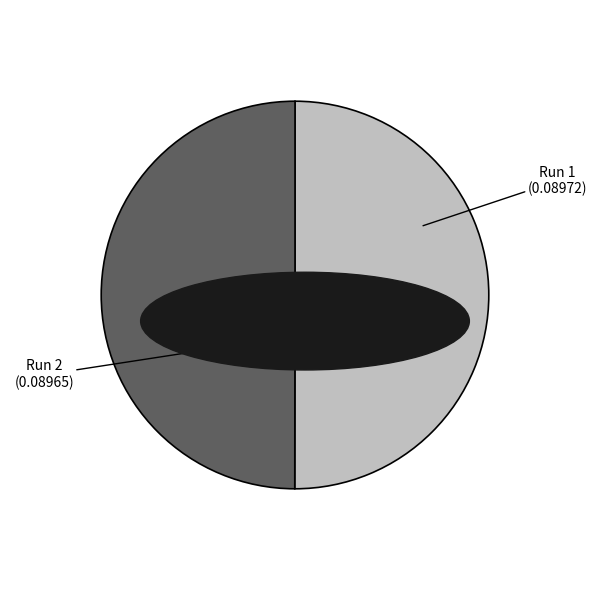

The Run 2 slice represents 38% of the pie. True or false?

False